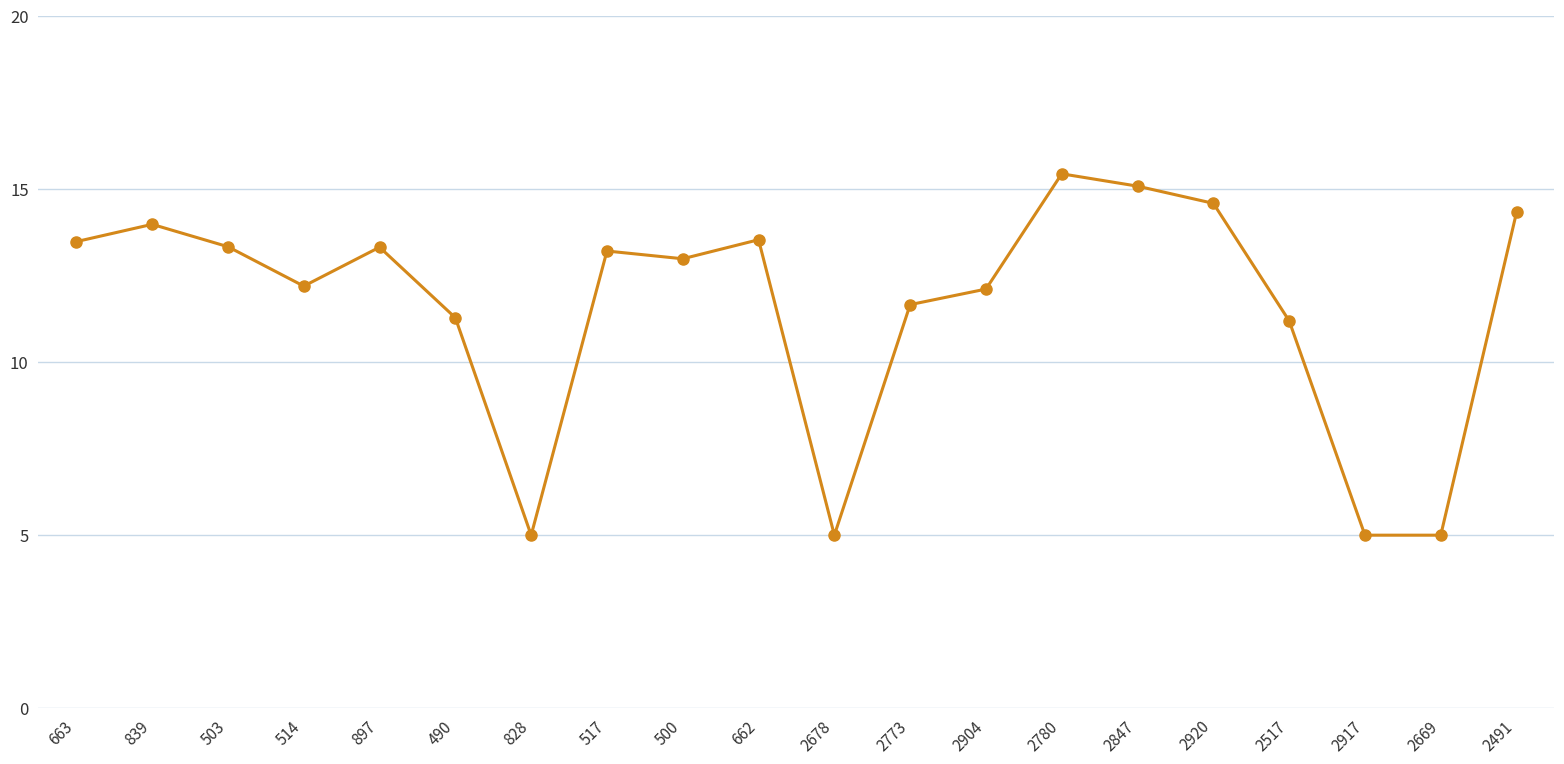

What is the difference between the second highest and minimum values?

10.1